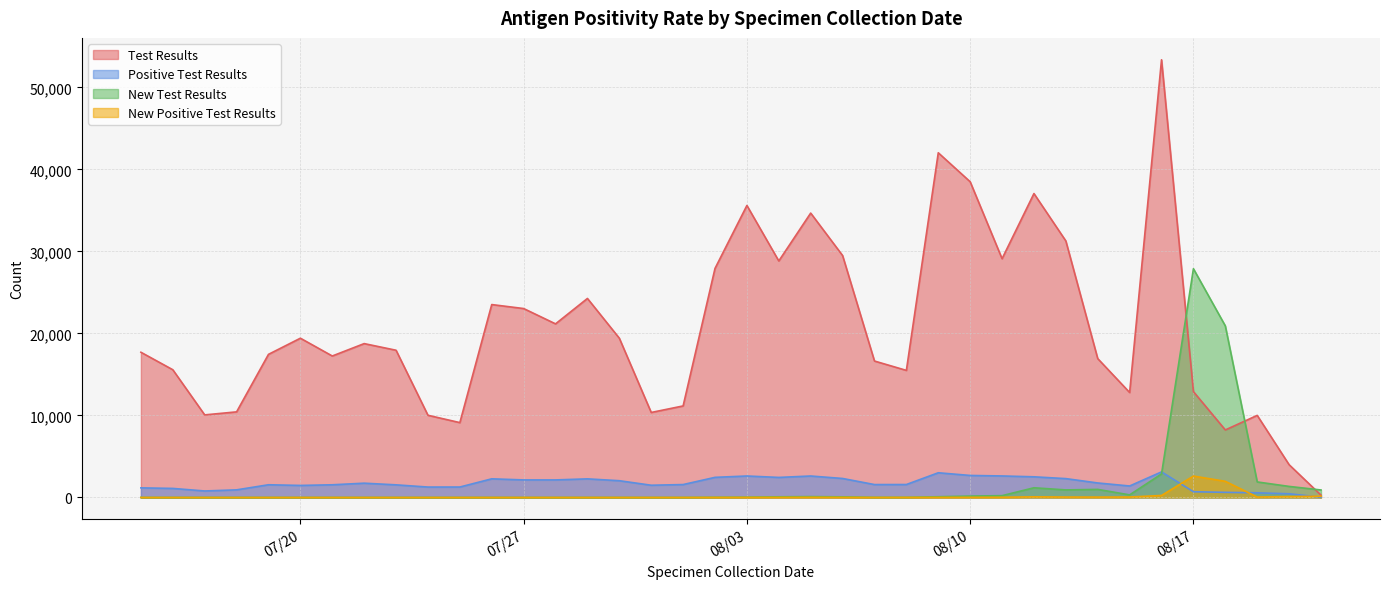

Which series has the largest range (max minus min)?

Test Results